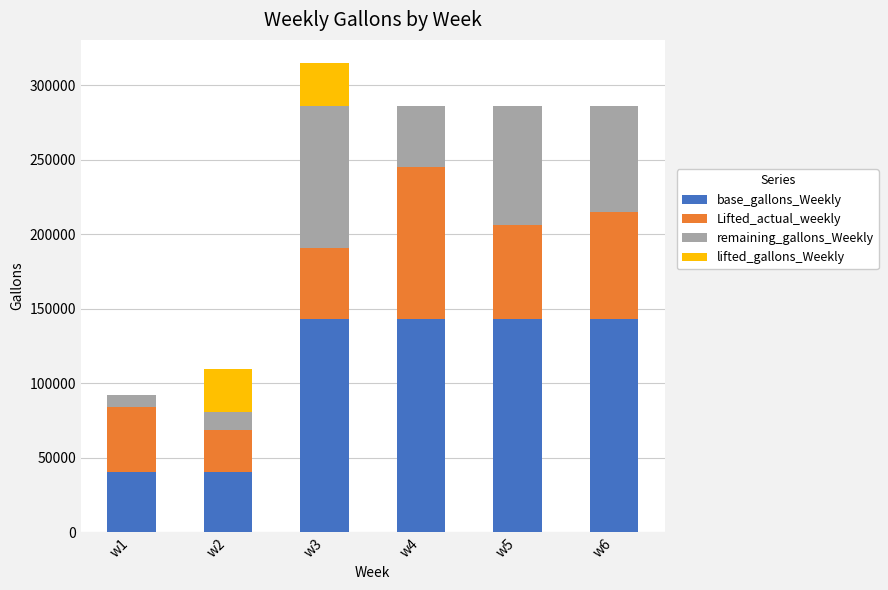

Reading left to right, list the values for the base_gallons_Weekly series.

w1=40384	w2=40384	w3=143077	w4=143077	w5=143077	w6=143077